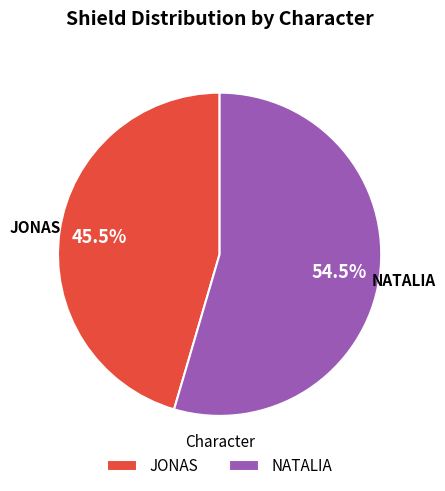

To the nearest percent, what is the combined percentage of JONAS and NATALIA?

100%